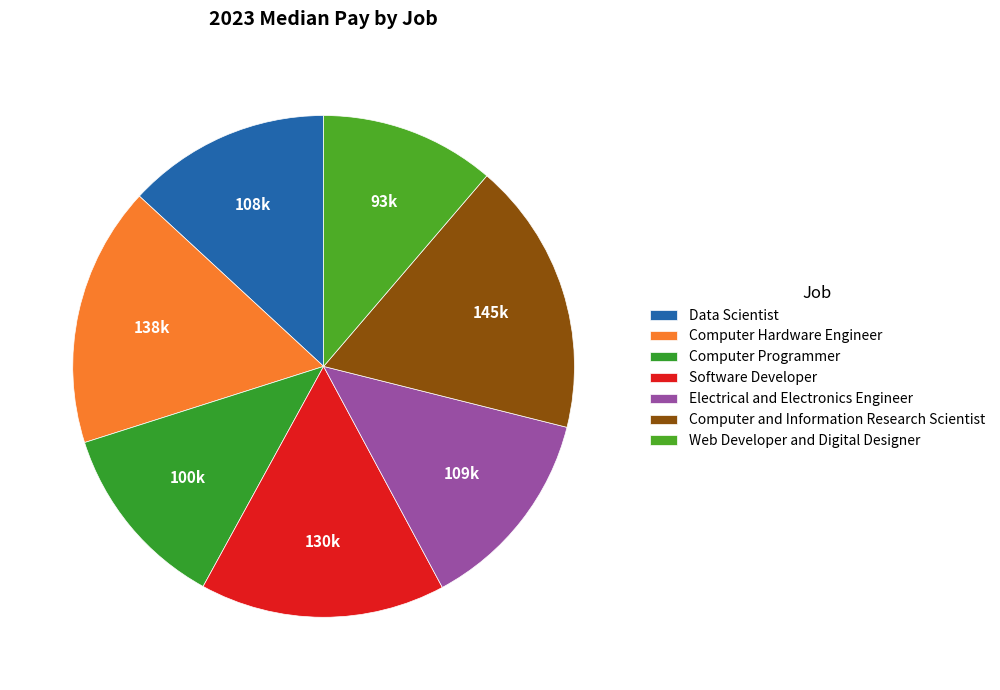

Combined, do Computer Programmer and Computer Hardware Engineer account for over 50%?

No